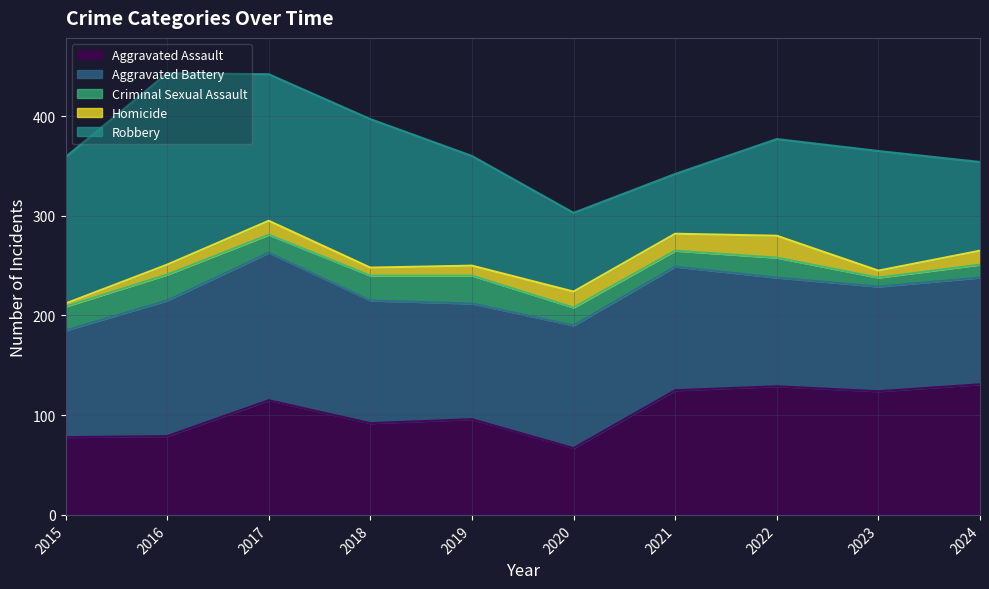

True or false: Robbery has a value of 147 at 2015.

True